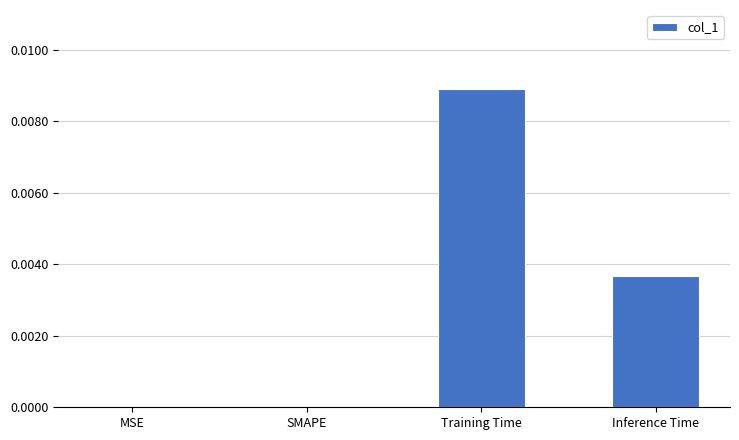

Which label corresponds to the largest value in the chart?

Training Time